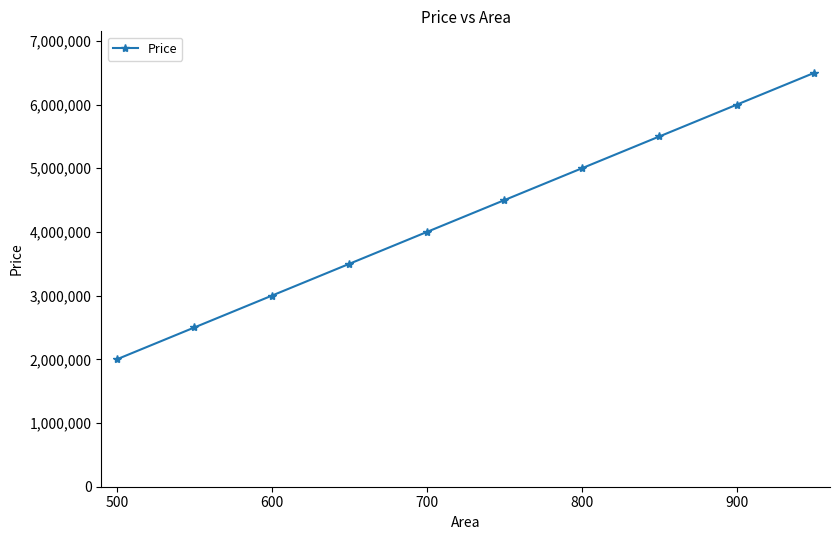

What is the value of the 8th point from the left?

5500000